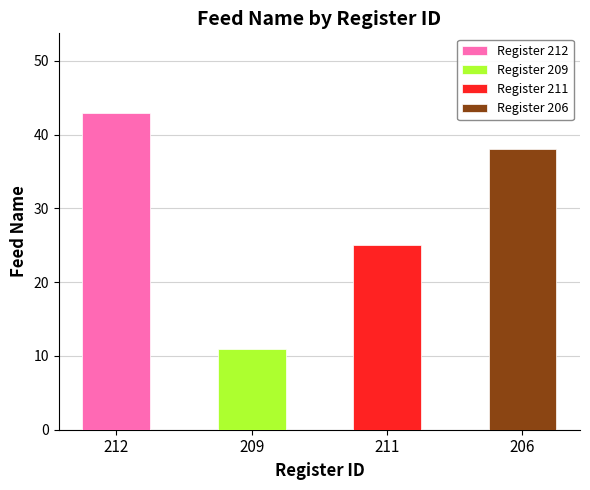

What is the change in value from 209 to 211?

+14